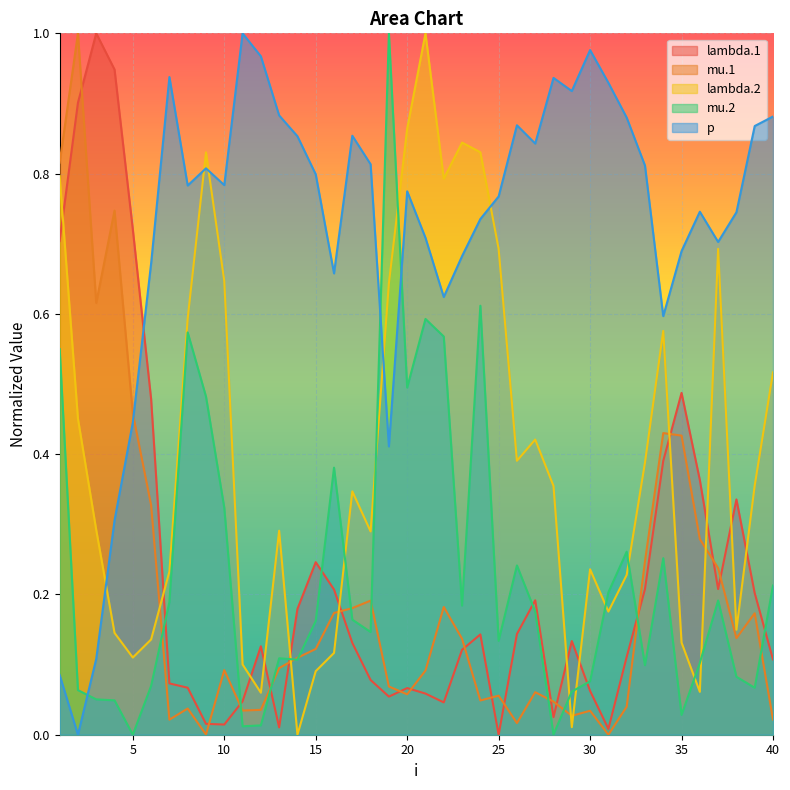

How many interior local valleys does the lambda.2 series have?

10